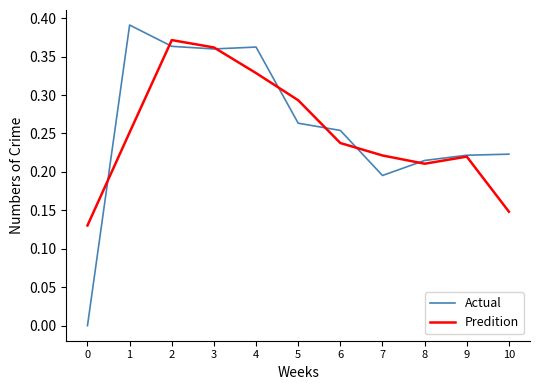

Which series has the widest spread of values?

Actual